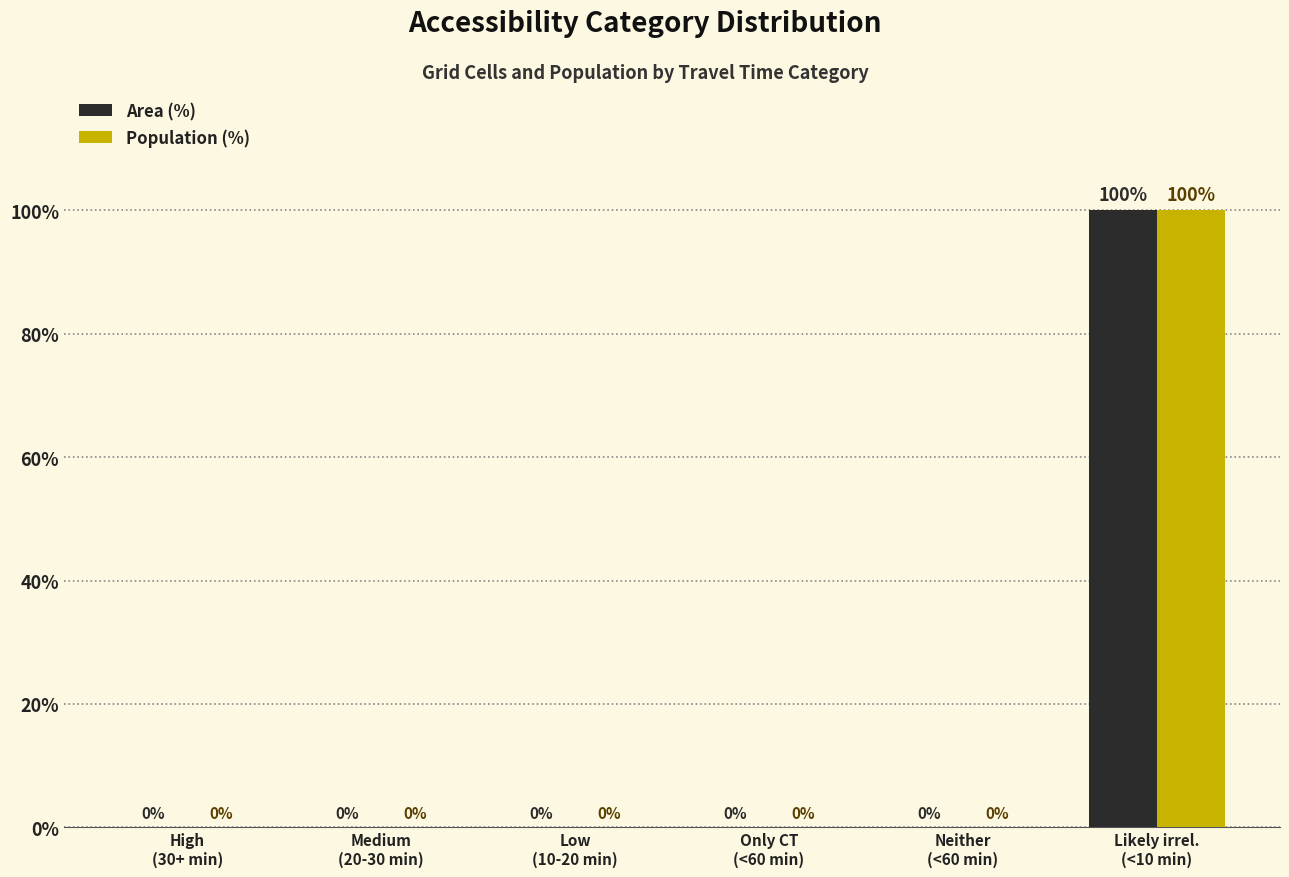

What is the sum of all Population (%) values?

100